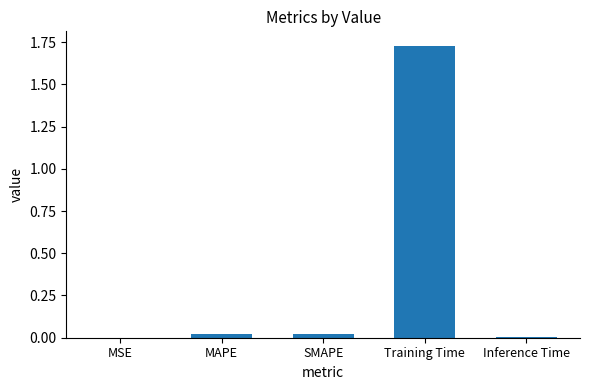

What is the sum of all values?

1.8